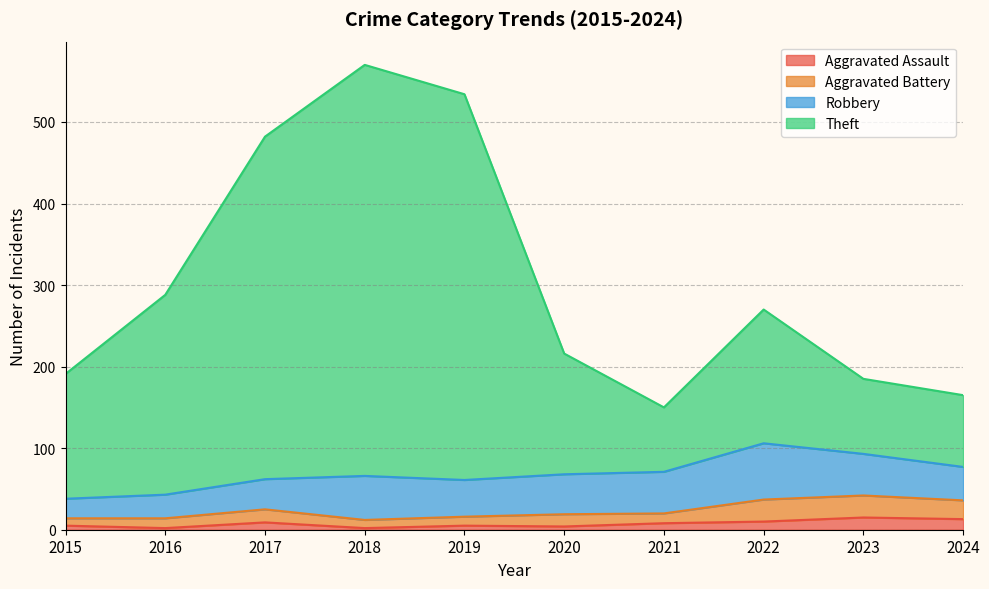

The Aggravated Assault series shows 13 at 2024. True or false?

True